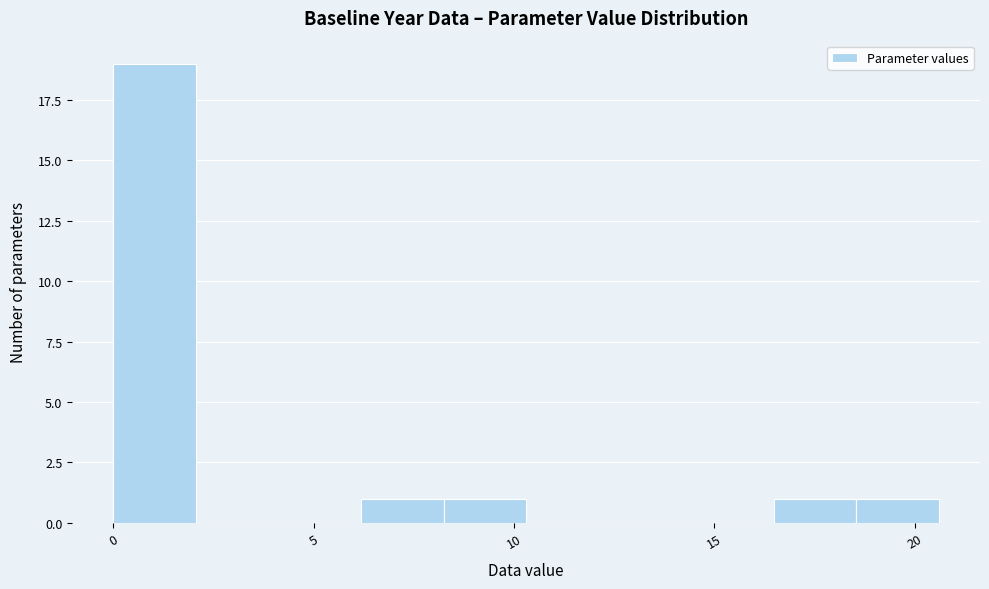

Which range on the x-axis has the tallest bar?

0.0 to 2.0